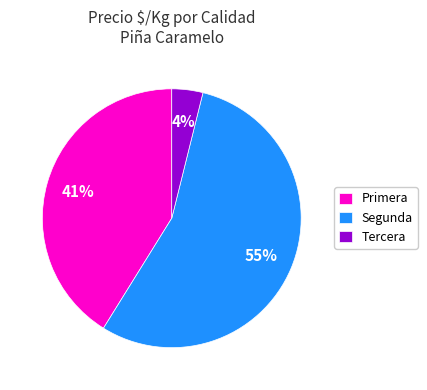

To the nearest percent, what is the difference between the largest and smallest slice percentages?

51%